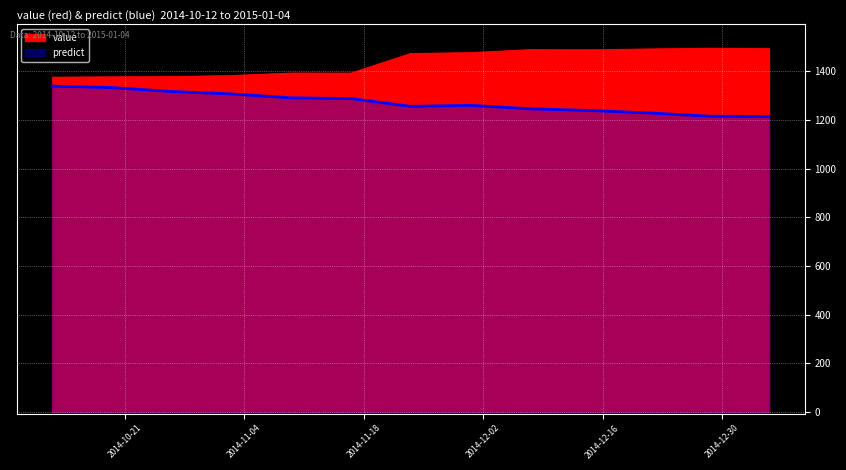

True or false: predict and value cross at least once.

False